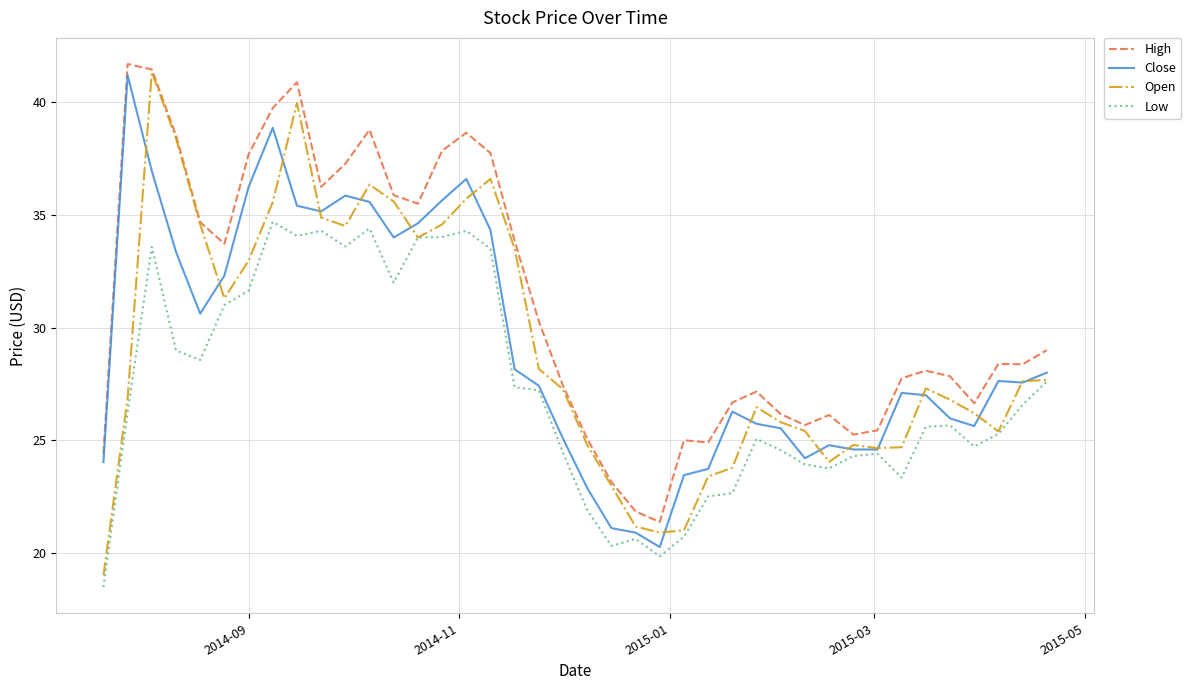

What is the lowest value of the Low series?

18.5